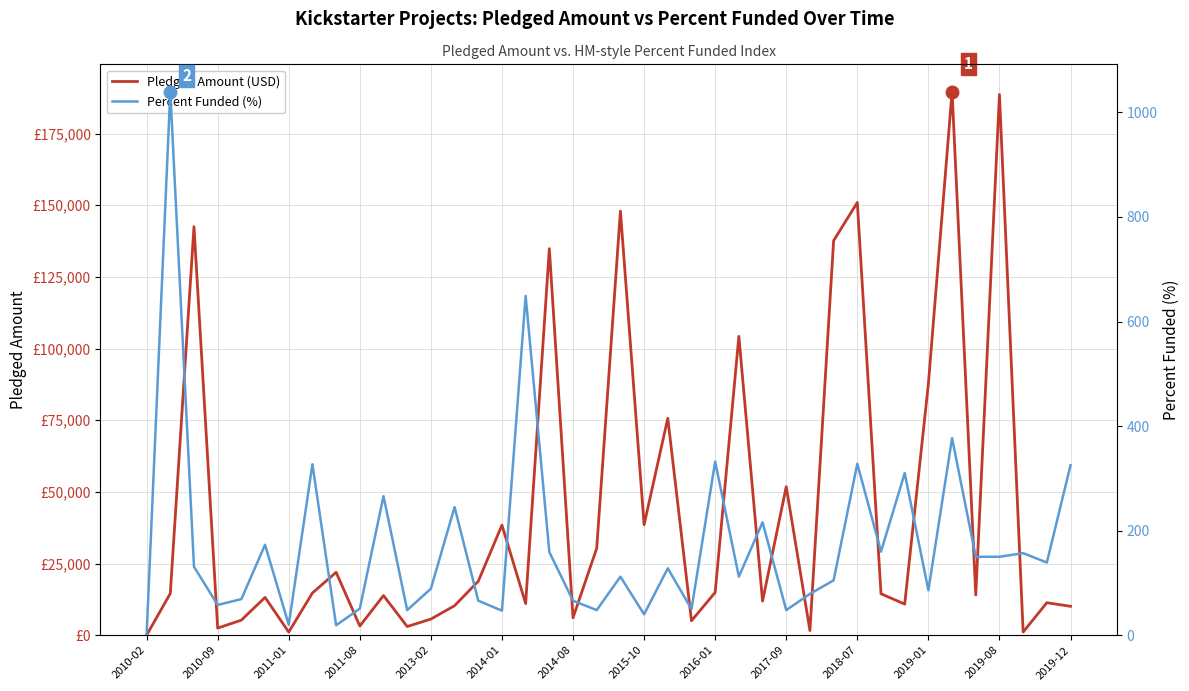

True or false: Pledged Amount (USD) has more than 0 points higher than both neighbors.

True